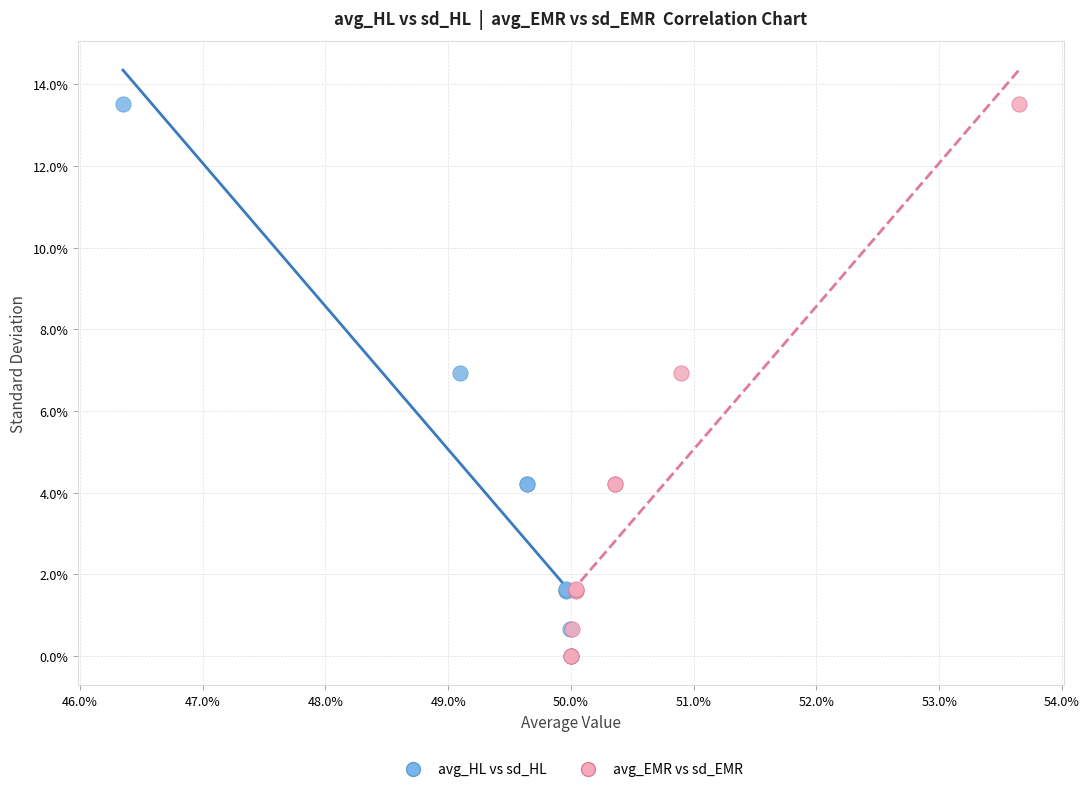

What are all the series names shown in the legend?

avg_HL vs sd_HL, avg_EMR vs sd_EMR